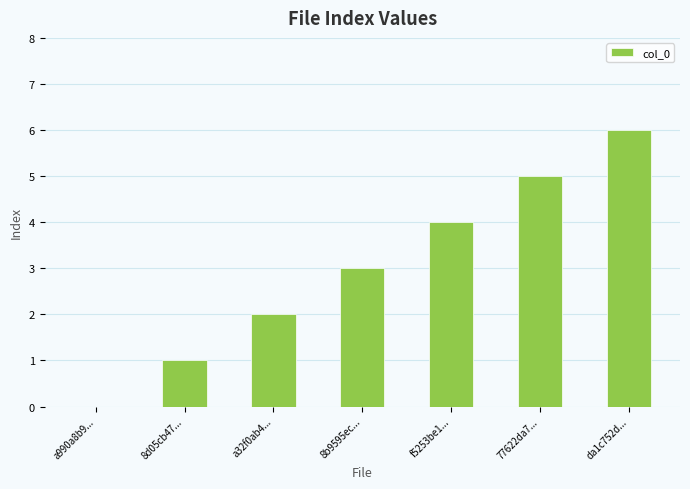

Does the chart contain stacked bars?

No